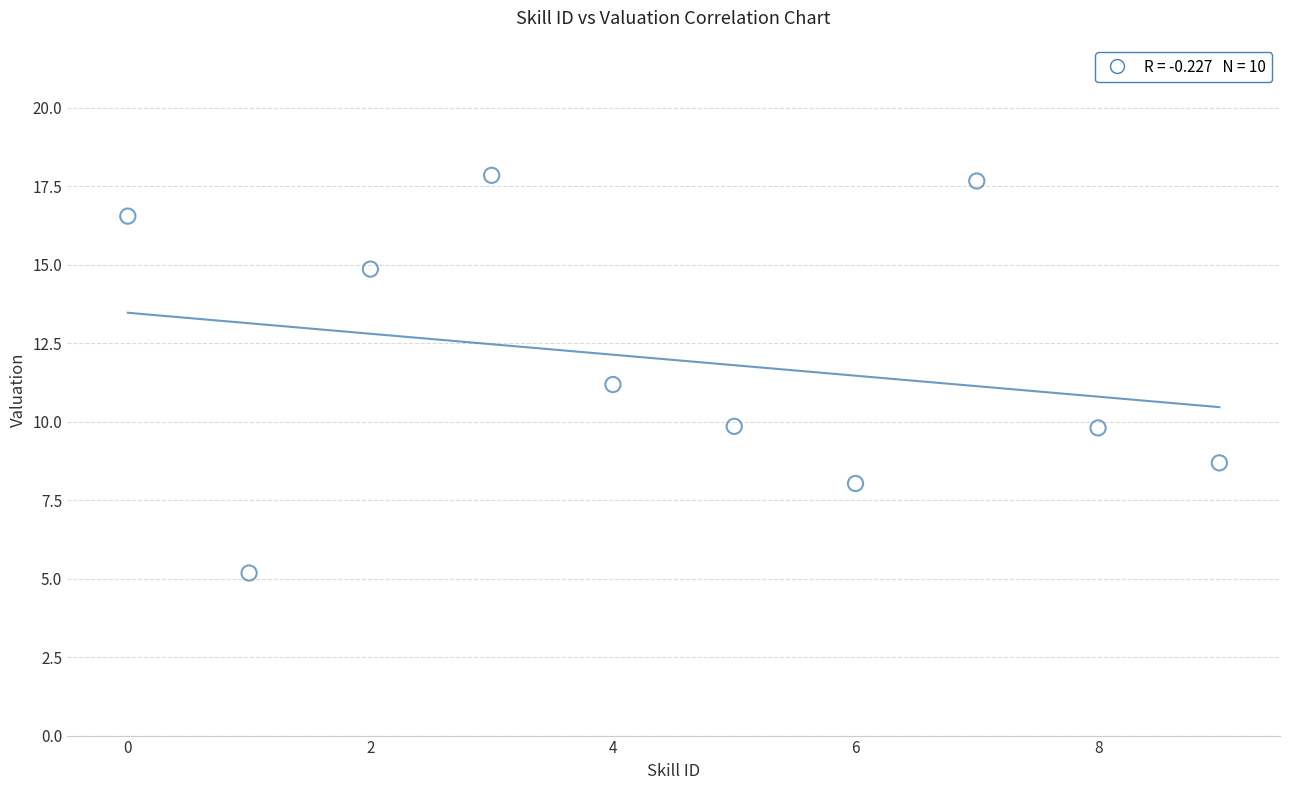

What is the range of Y values (max minus min)?

12.7